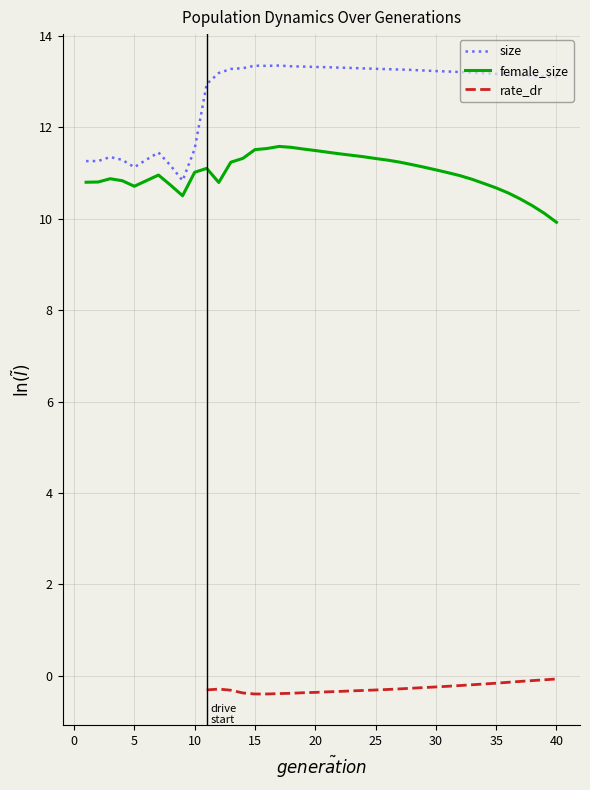

How many interior local peaks does the size series have?

4